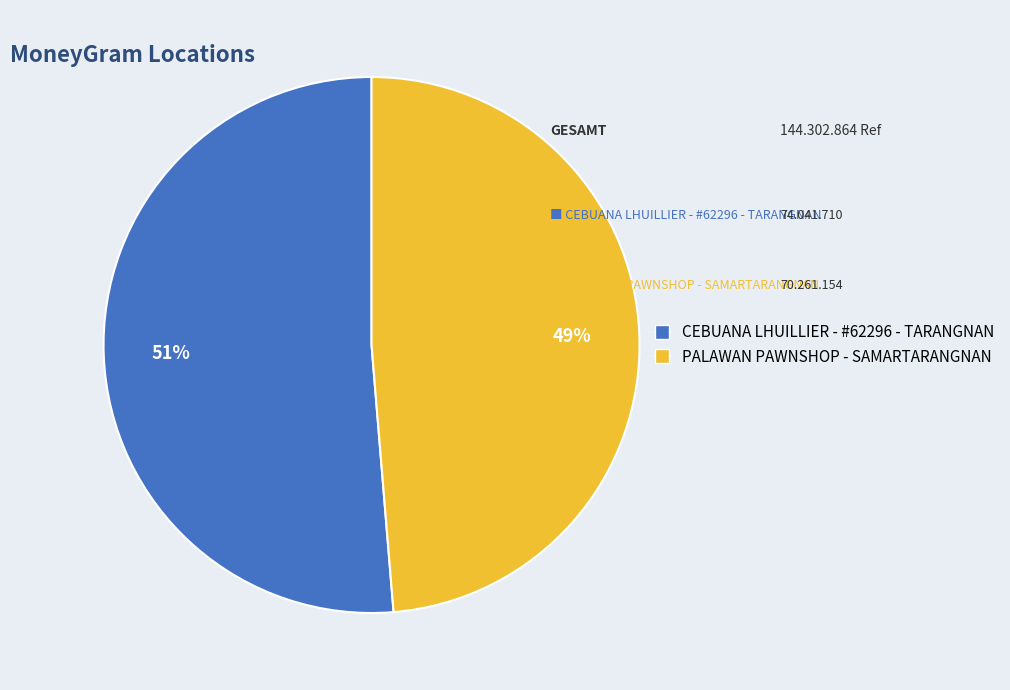

Is it true that CEBUANA LHUILLIER - #62296 - TARANGNAN is 40% of the pie?

False